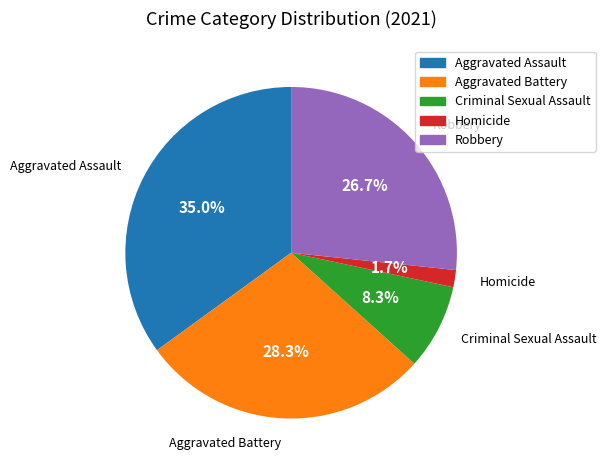

What percentage is the Aggravated Assault slice, to the nearest percent?

35%